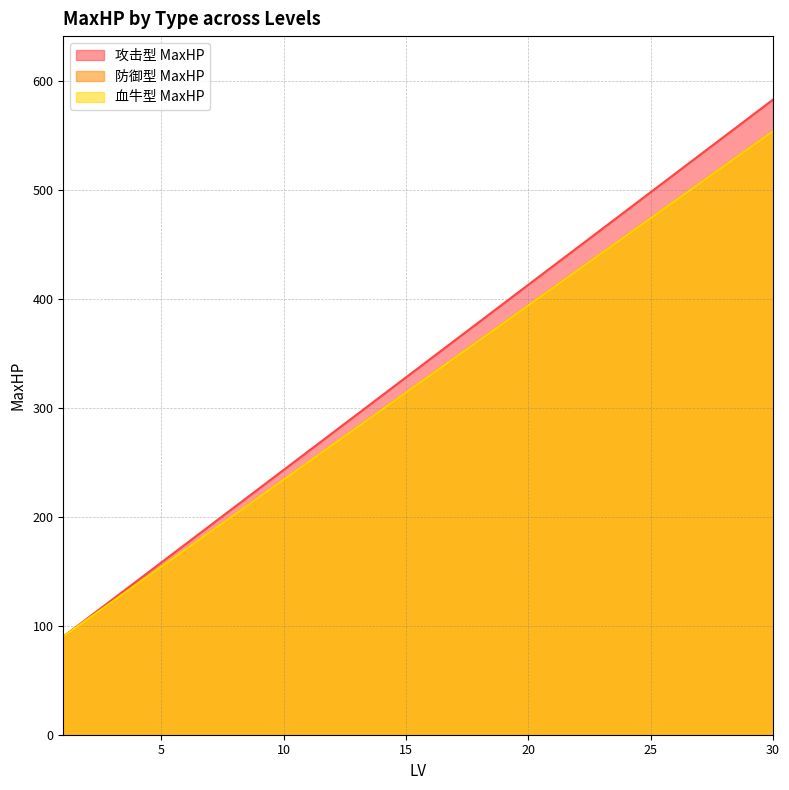

Between 18 and 20, which series saw the biggest shift?

攻击型 MaxHP